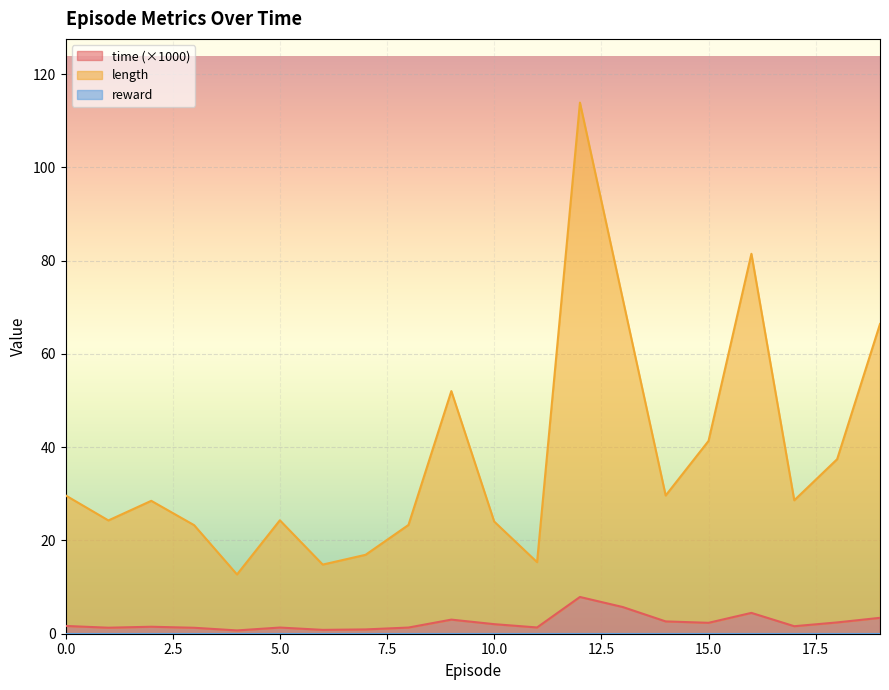

What value does the time series have at 11?

1.3